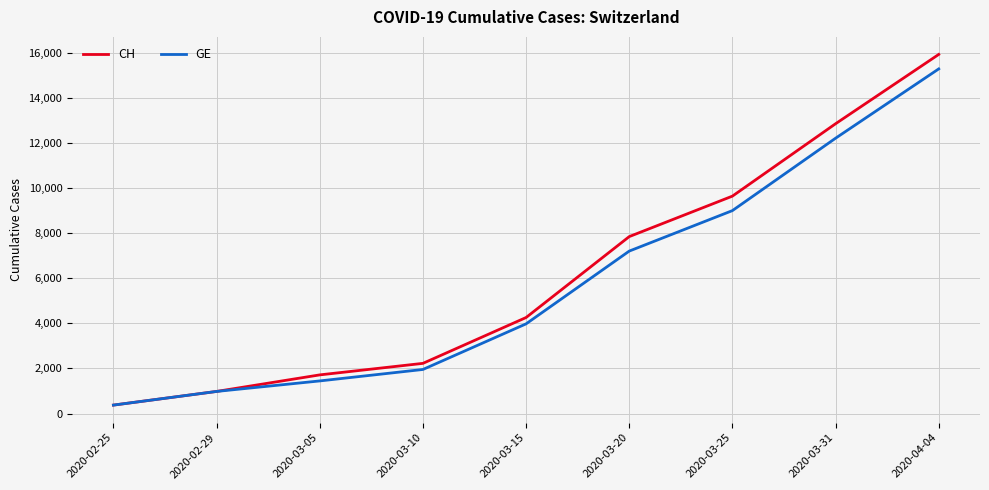

Rank the categories by GE value from lowest to highest.

2020-02-25, 2020-02-29, 2020-03-05, 2020-03-10, 2020-03-15, 2020-03-20, 2020-03-25, 2020-03-31, 2020-04-04